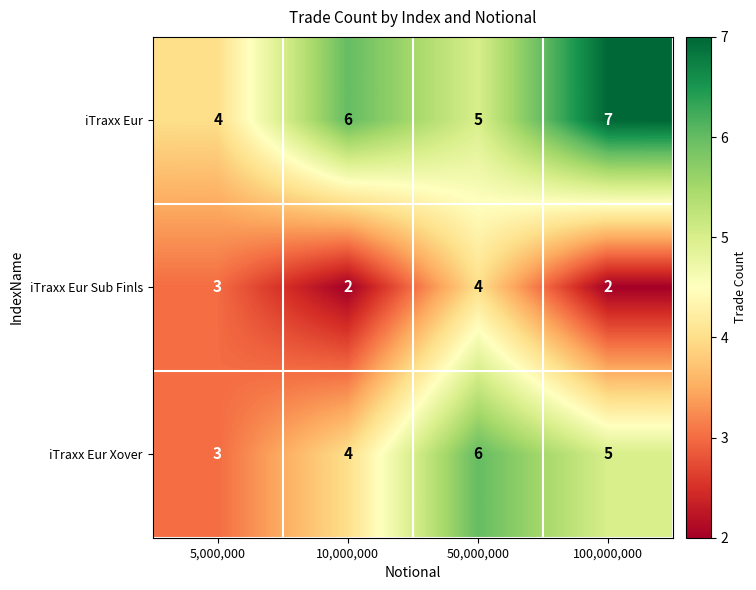

Reading left to right, extract all data points from this chart.

iTraxx Eur: 5,000,000=4	10,000,000=6	50,000,000=5	100,000,000=7
iTraxx Eur Sub Finls: 5,000,000=3	10,000,000=2	50,000,000=4	100,000,000=2
iTraxx Eur Xover: 5,000,000=3	10,000,000=4	50,000,000=6	100,000,000=5